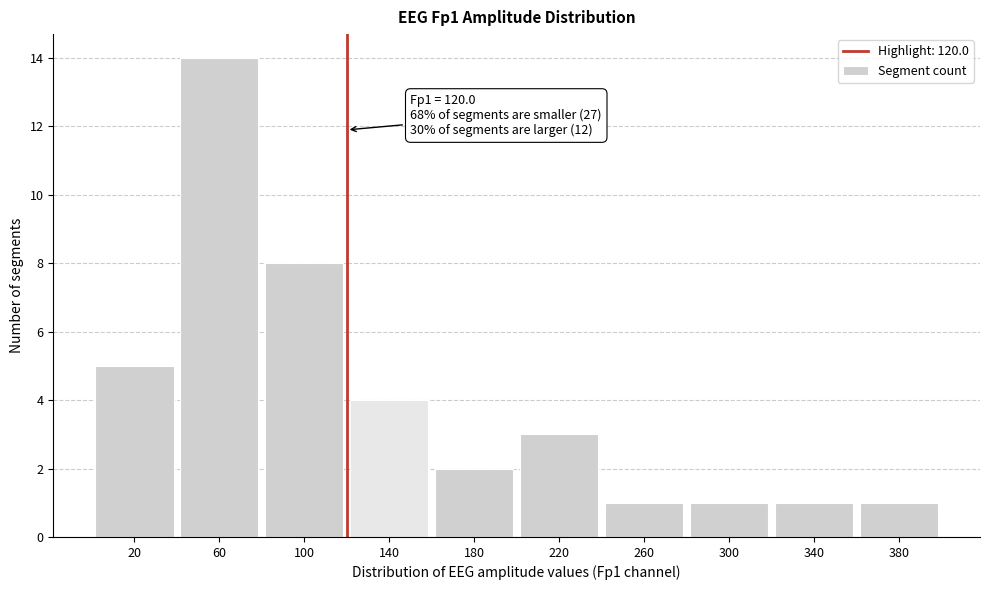

Which range on the x-axis has the tallest bar?

40 to 80